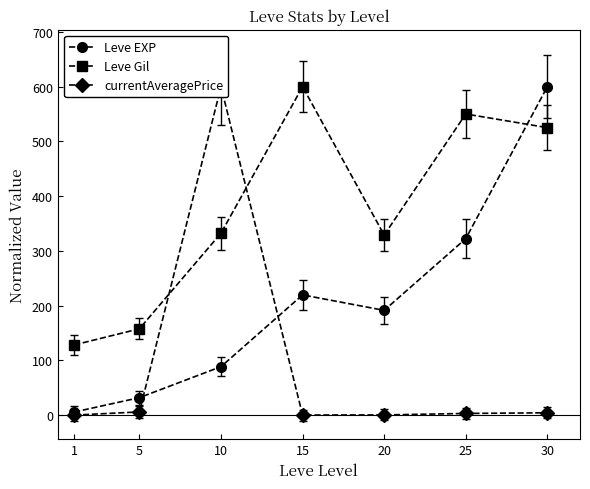

At which category is the sum across all series the highest?

30